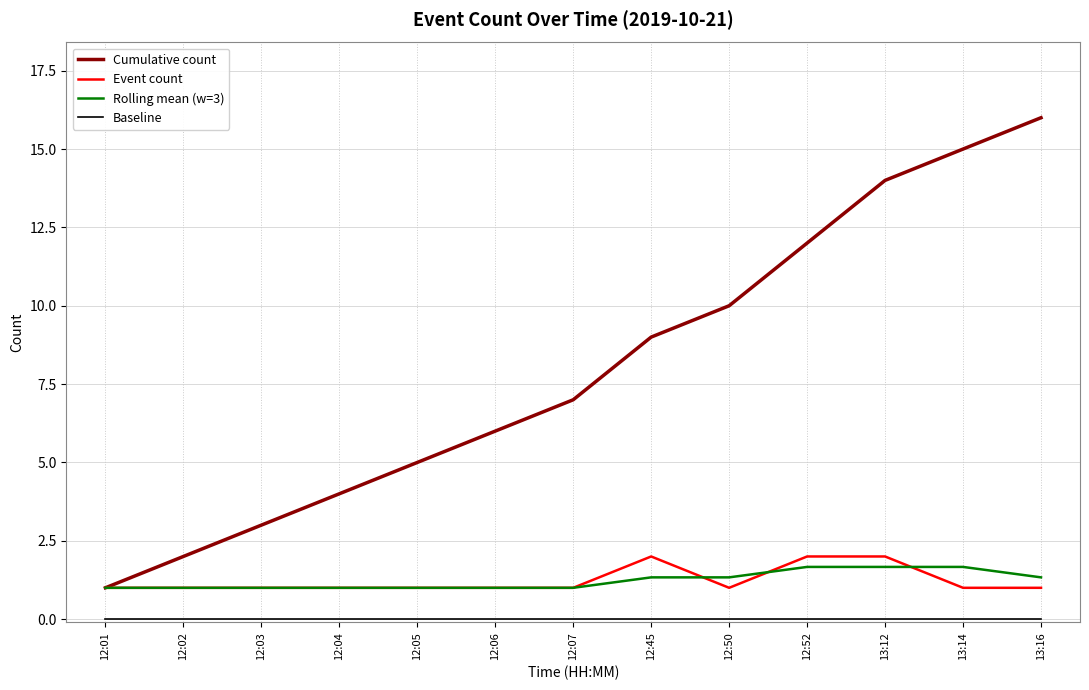

The value of Rolling mean (w=3) at 12:05 is 1.0. True or false?

True